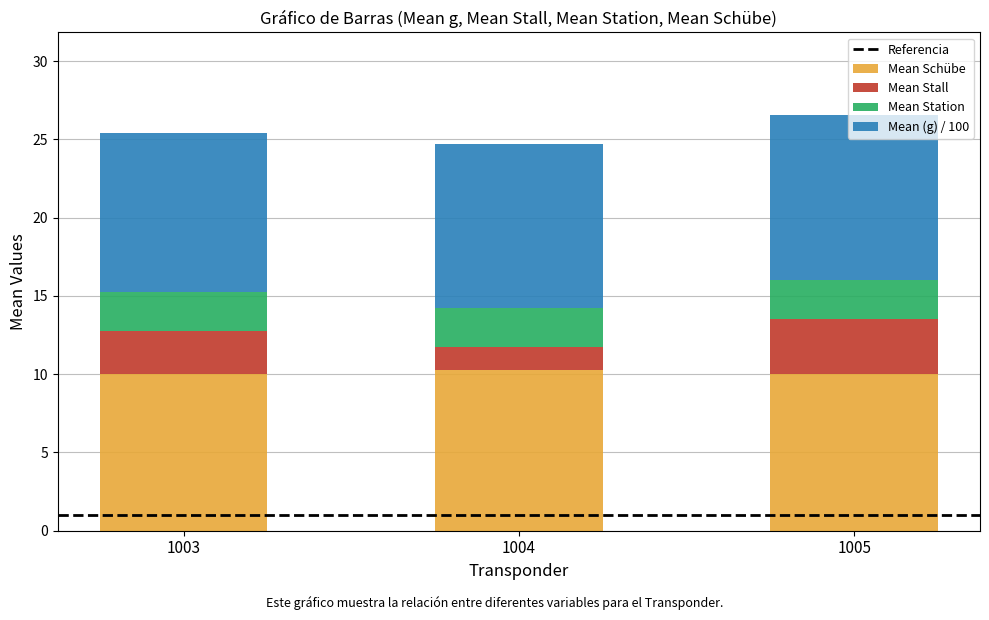

What is the total value across all series at 1004?

24.7